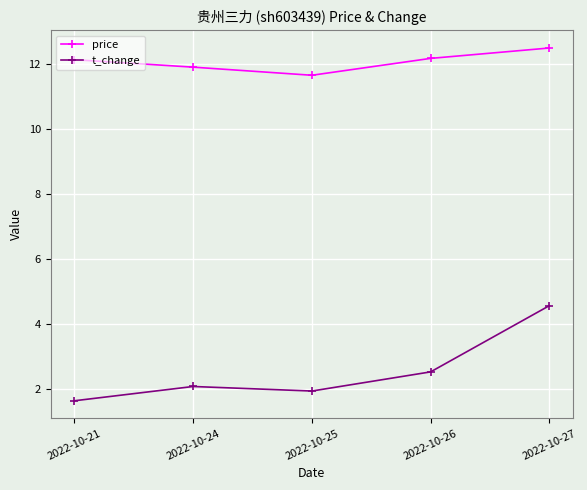

Between 2022-10-24 and 2022-10-26, which series saw the biggest shift?

t_change